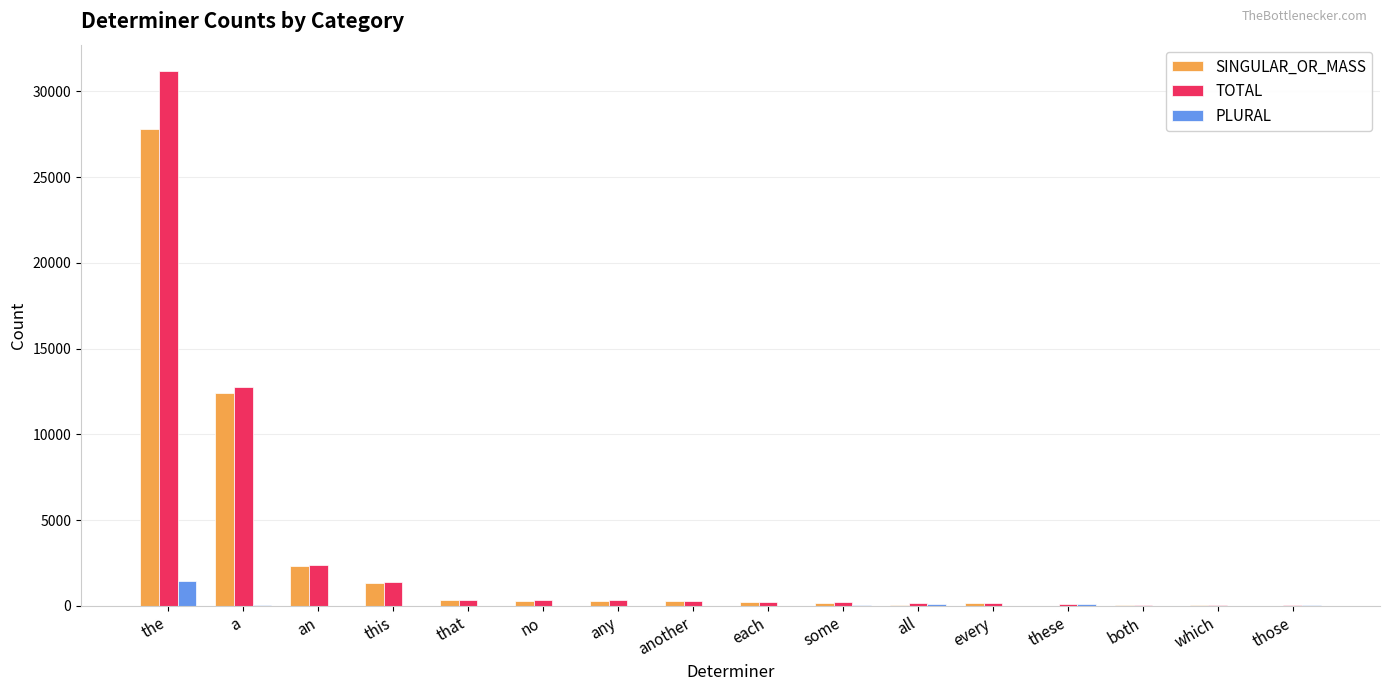

Is the value of TOTAL at a greater than the value of SINGULAR_OR_MASS at these?

Yes